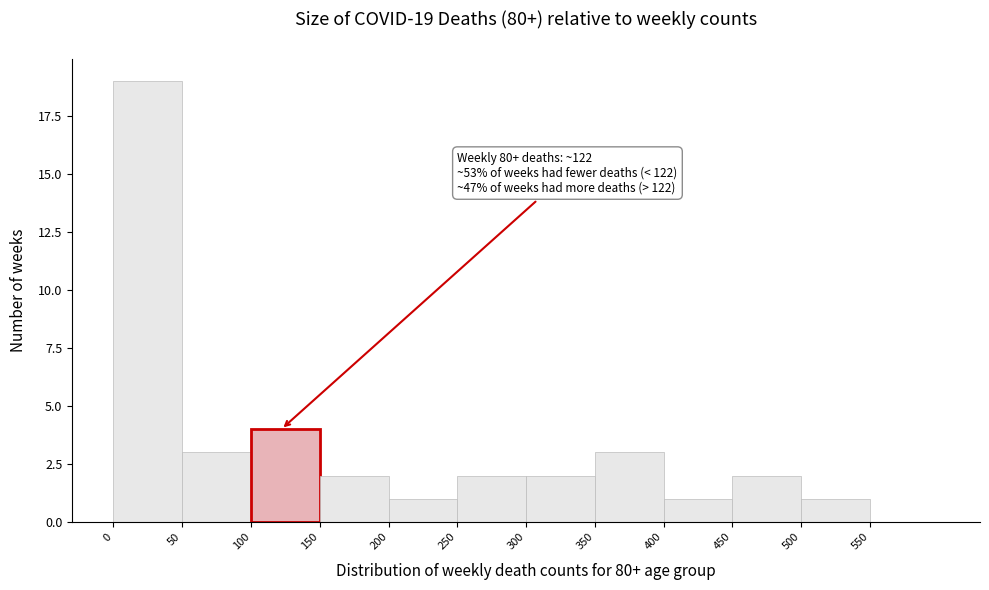

Which range on the x-axis has the tallest bar?

0 to 50